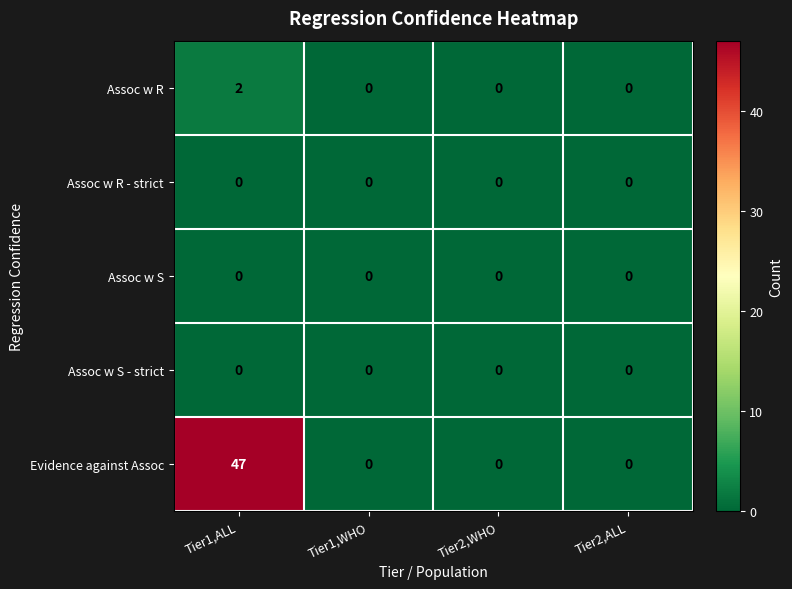

At which category does the chart reach its peak across all series?

Tier1,ALL